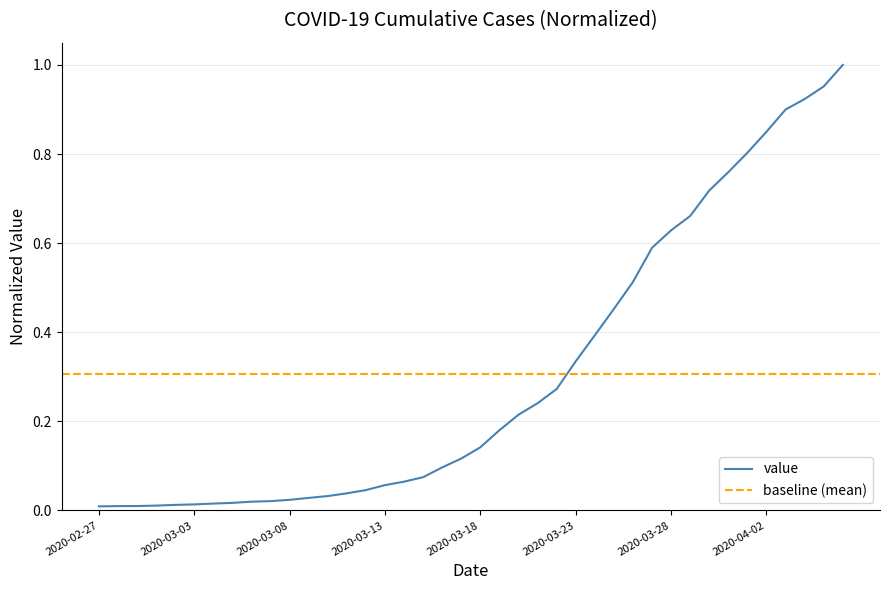

What is the change in value from 2020-03-01 to 2020-03-22?

+0.3